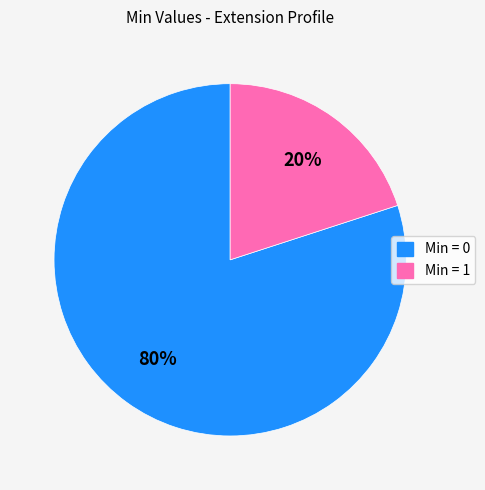

To the nearest percent, what is the difference between the largest and smallest slice percentages?

60%